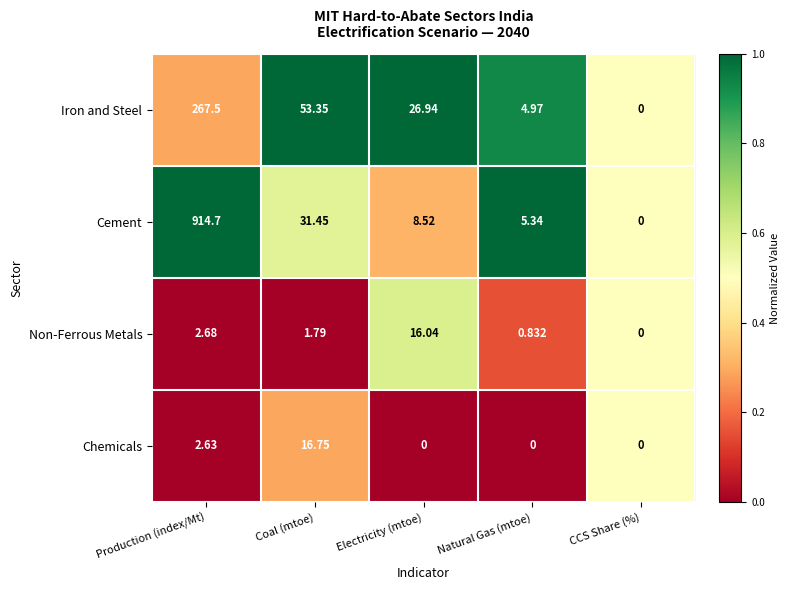

List the series in order of their peak value, lowest first.

Non-Ferrous Metals, Chemicals, Iron and Steel, Cement